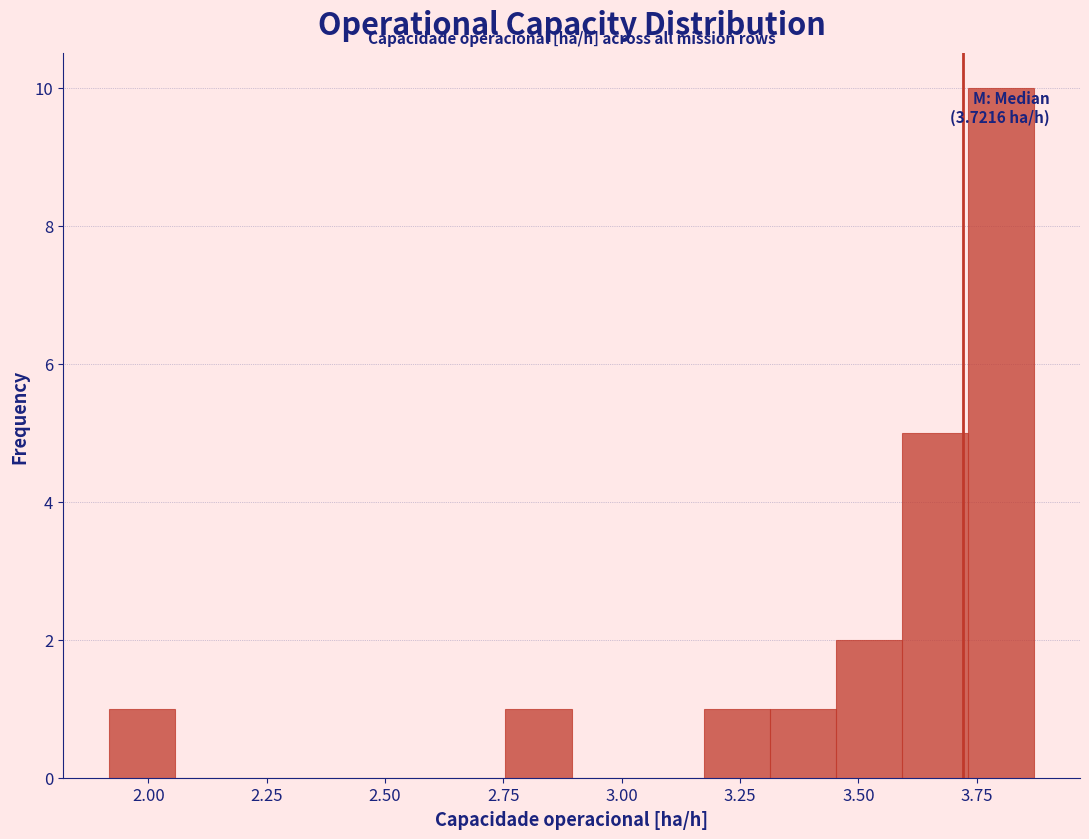

Around what value on the x-axis is the tallest bar? Give the approximate position of its centre, as read against the axis.

3.80